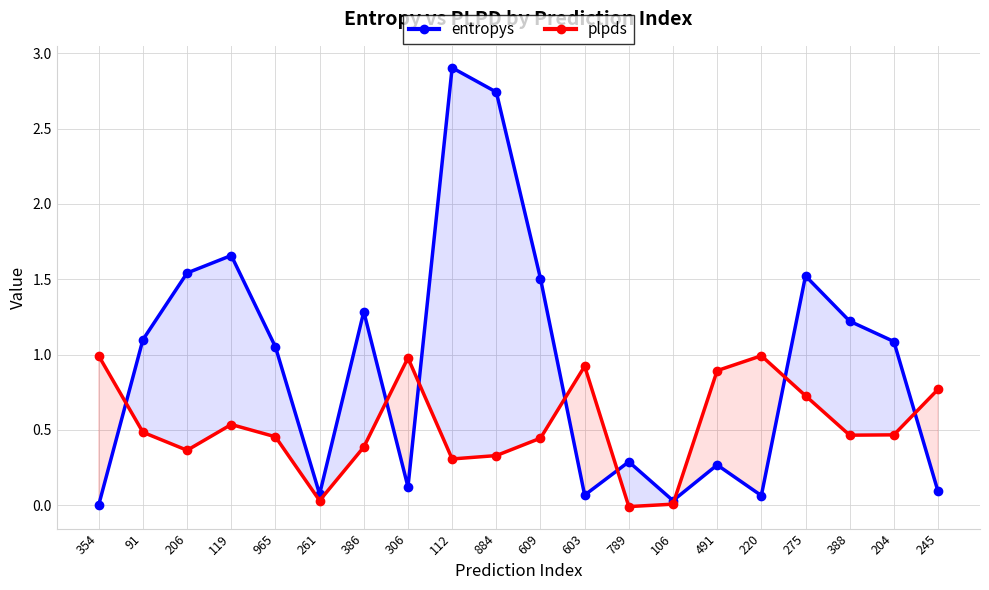

True or false: entropys has more than 2 points higher than both neighbors.

True